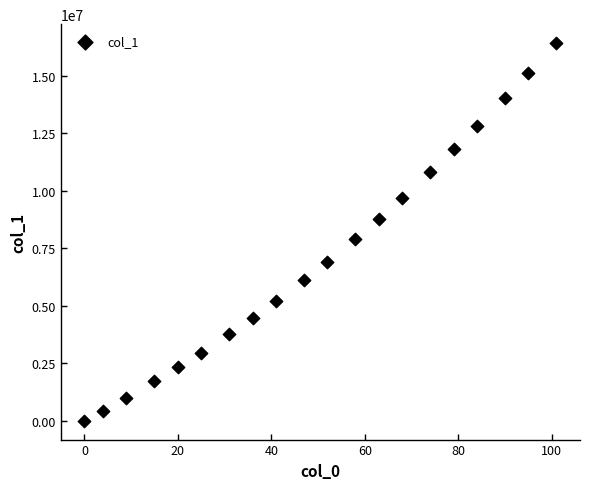

What is the range of X values (max minus min)?

101